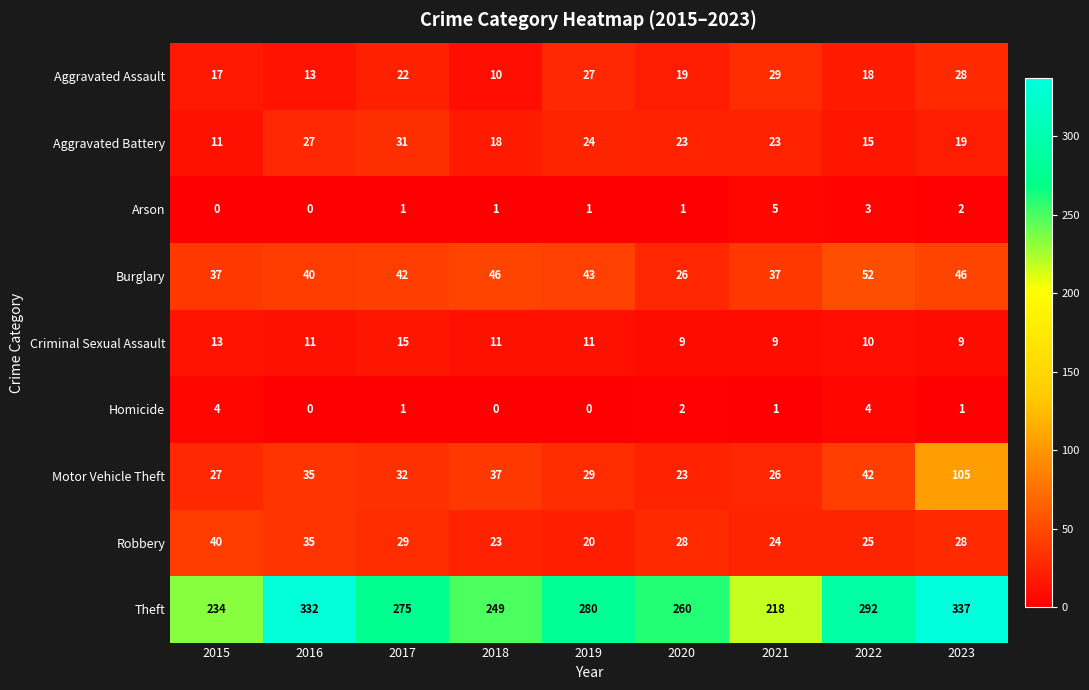

Read the Criminal Sexual Assault value at 2016.

11